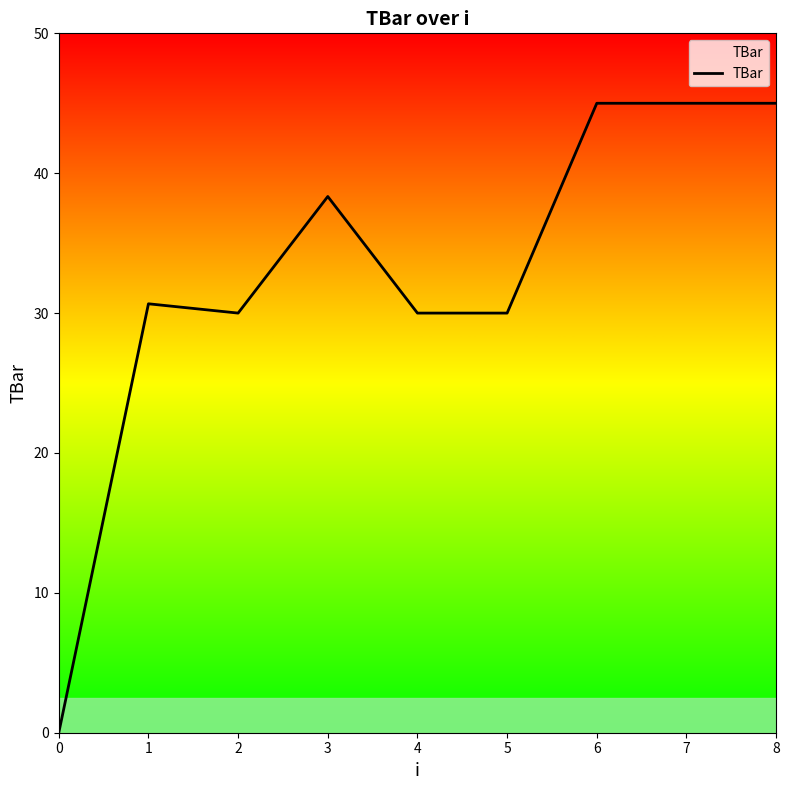

Is it true that the value at 0 is 19.5?

False